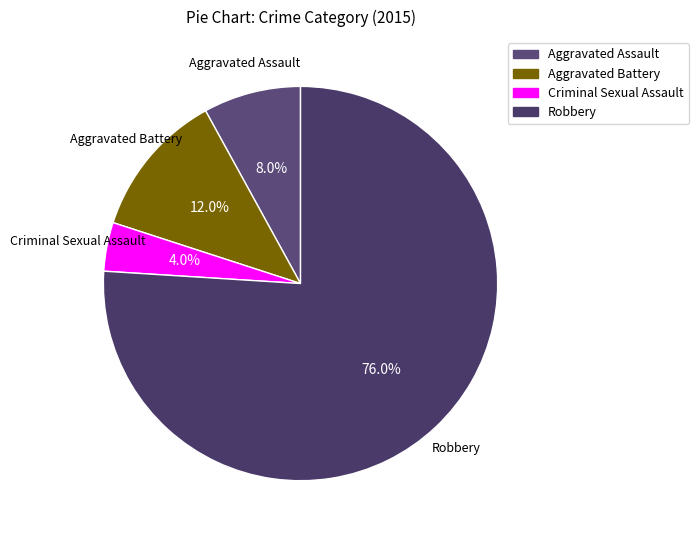

Approximately how many times larger is the value at Aggravated Assault compared to Robbery?

0.1